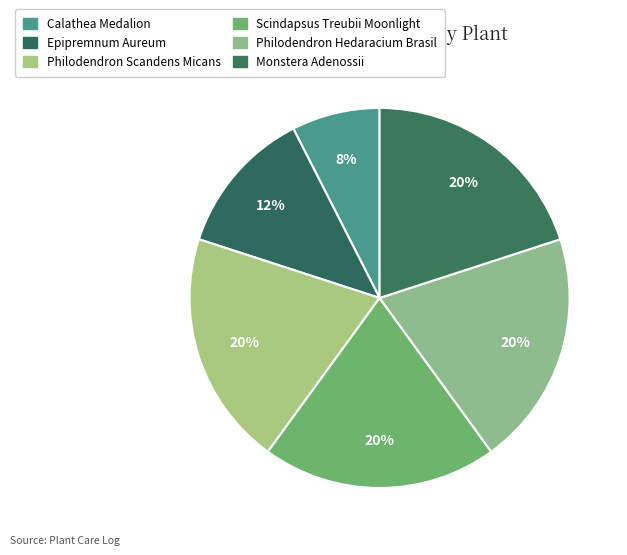

Is it true that Monstera Adenossii is 20% of the pie?

True